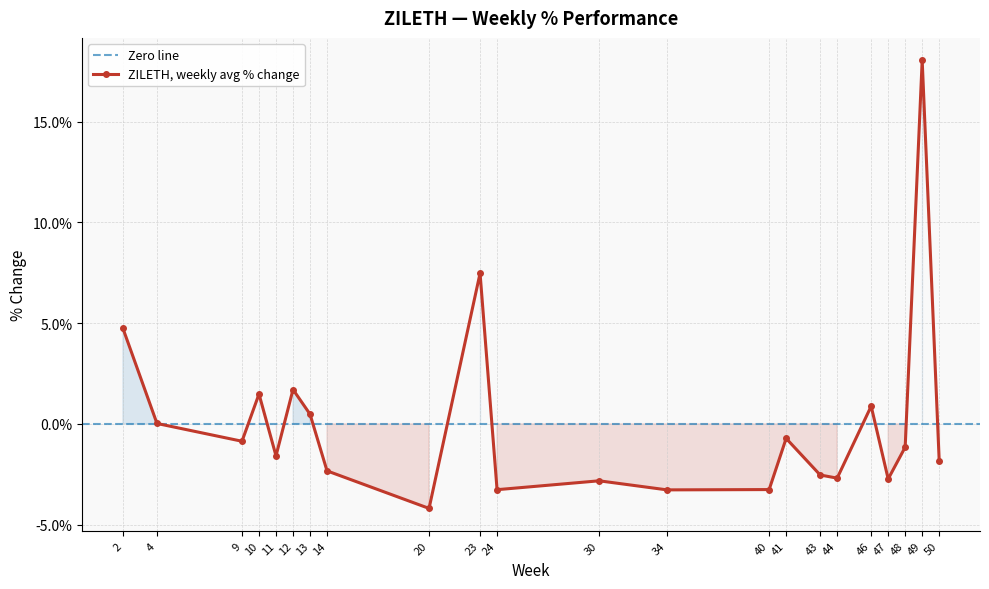

Is it true that the value at 44 is -5.6?

False